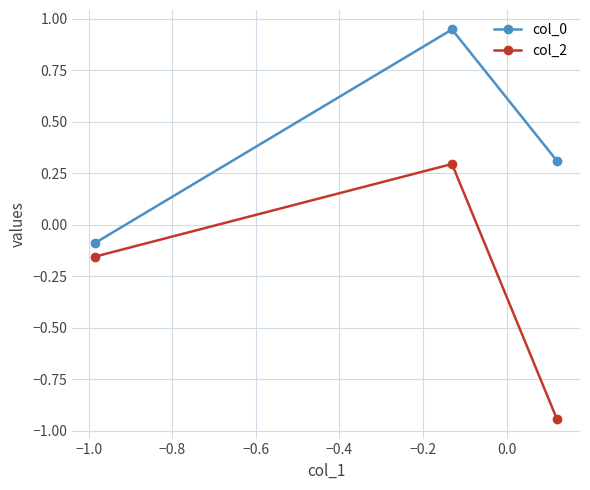

Which series has the largest total across all categories?

col_0